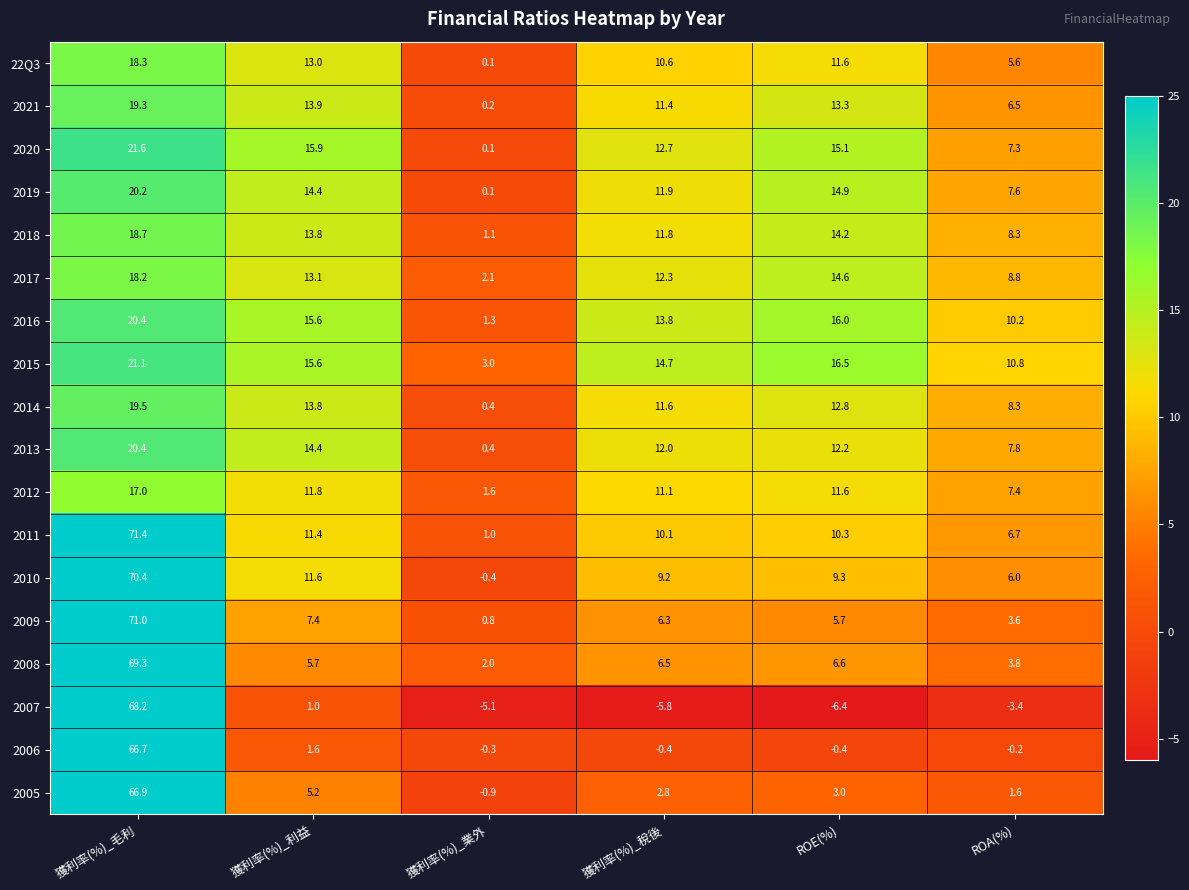

What is the smallest value displayed?

-6.4